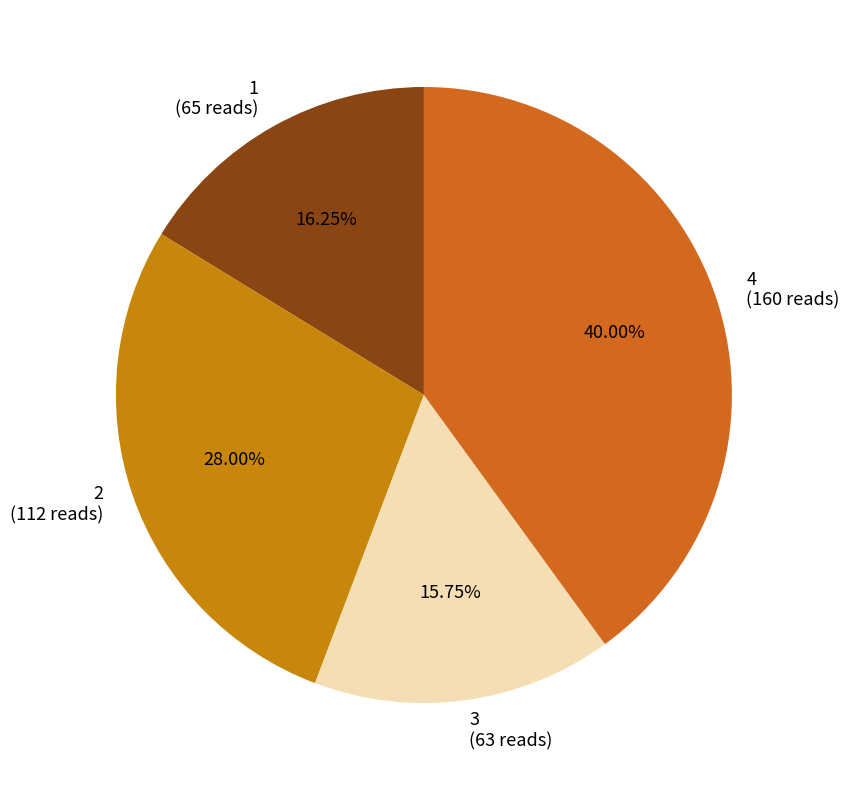

To the nearest percent, what percentage of the pie is 2?

28%